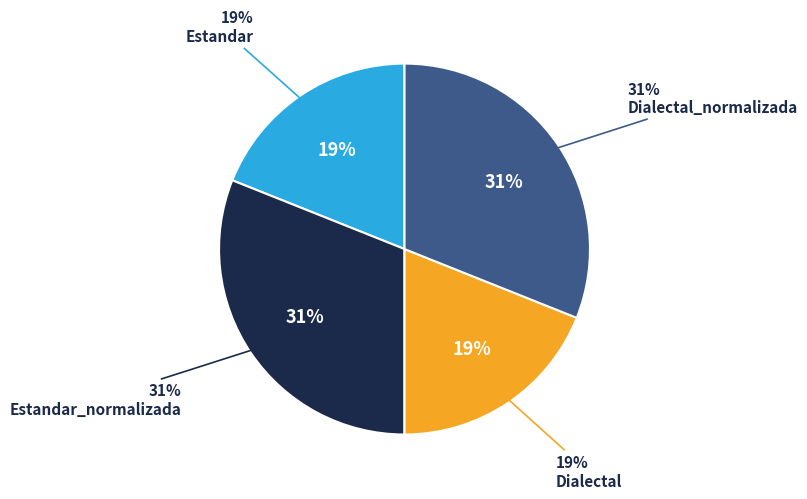

Which has a higher value, Dialectal or Dialectal_normalizada?

Dialectal_normalizada